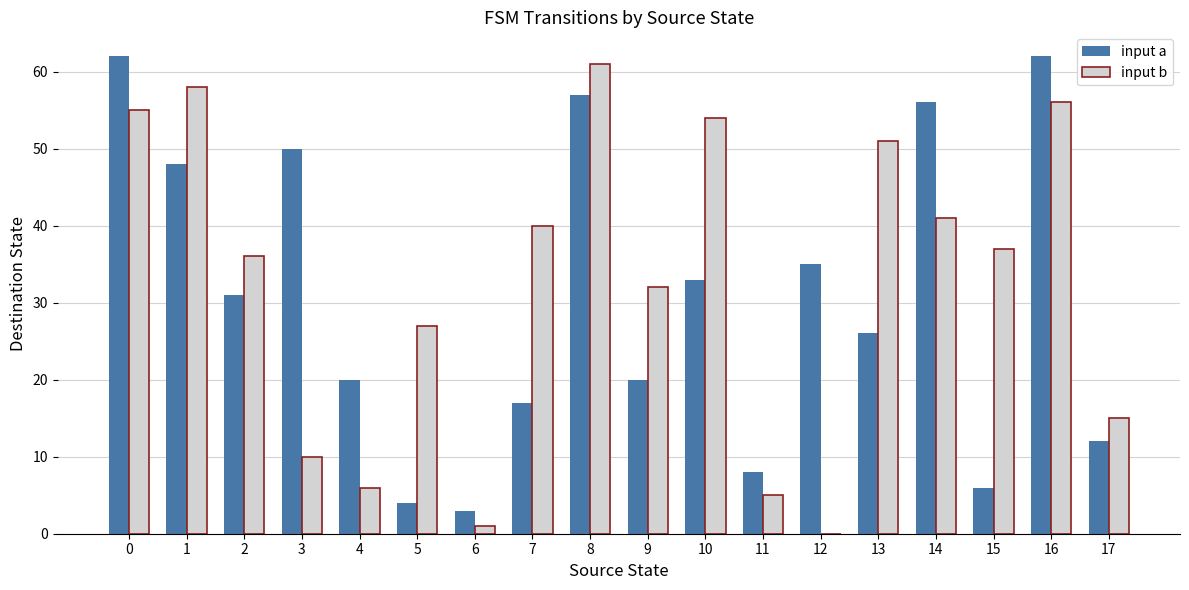

Is the value of input a at 12 greater than the value of input b at 1?

No